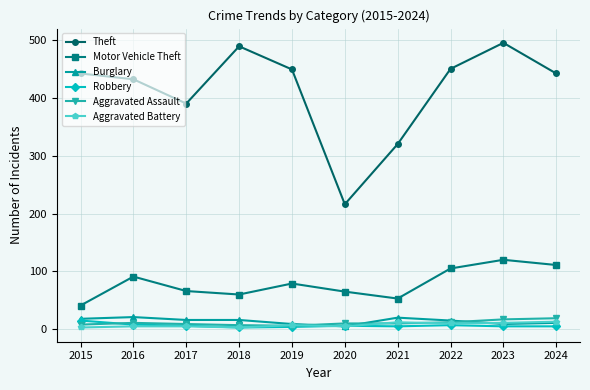

What is the difference between the second highest and second lowest values in the Aggravated Assault series?

10